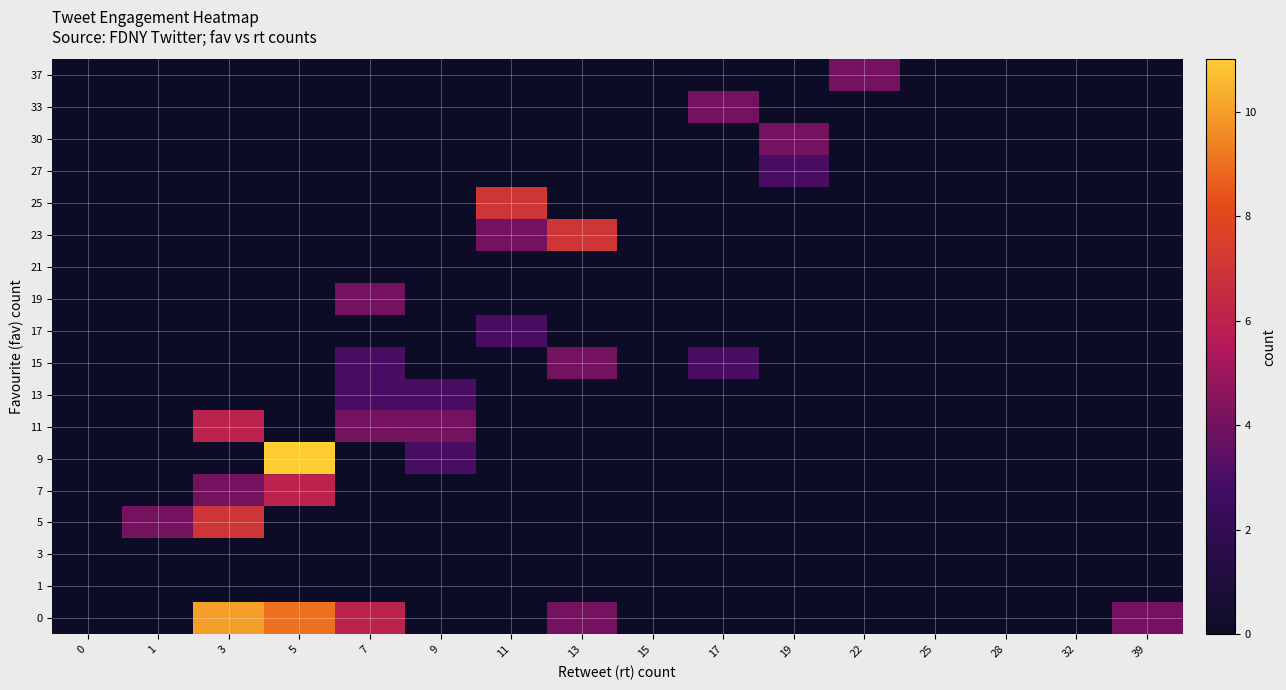

Reading left to right, what are all the values shown in this chart?

0: 0=0	1=0	3=10	5=9	7=6	9=0	11=0	13=4	15=0	17=0	19=0	22=0	25=0	28=0	32=0	39=4
1: 0=0	1=0	3=0	5=0	7=0	9=0	11=0	13=0	15=0	17=0	19=0	22=0	25=0	28=0	32=0	39=0
3: 0=0	1=0	3=0	5=0	7=0	9=0	11=0	13=0	15=0	17=0	19=0	22=0	25=0	28=0	32=0	39=0
5: 0=0	1=4	3=7	5=0	7=0	9=0	11=0	13=0	15=0	17=0	19=0	22=0	25=0	28=0	32=0	39=0
7: 0=0	1=0	3=4	5=6	7=0	9=0	11=0	13=0	15=0	17=0	19=0	22=0	25=0	28=0	32=0	39=0
9: 0=0	1=0	3=0	5=11	7=0	9=3	11=0	13=0	15=0	17=0	19=0	22=0	25=0	28=0	32=0	39=0
11: 0=0	1=0	3=6	5=0	7=4	9=4	11=0	13=0	15=0	17=0	19=0	22=0	25=0	28=0	32=0	39=0
13: 0=0	1=0	3=0	5=0	7=3	9=3	11=0	13=0	15=0	17=0	19=0	22=0	25=0	28=0	32=0	39=0
15: 0=0	1=0	3=0	5=0	7=3	9=0	11=0	13=4	15=0	17=3	19=0	22=0	25=0	28=0	32=0	39=0
17: 0=0	1=0	3=0	5=0	7=0	9=0	11=3	13=0	15=0	17=0	19=0	22=0	25=0	28=0	32=0	39=0
19: 0=0	1=0	3=0	5=0	7=4	9=0	11=0	13=0	15=0	17=0	19=0	22=0	25=0	28=0	32=0	39=0
21: 0=0	1=0	3=0	5=0	7=0	9=0	11=0	13=0	15=0	17=0	19=0	22=0	25=0	28=0	32=0	39=0
23: 0=0	1=0	3=0	5=0	7=0	9=0	11=4	13=7	15=0	17=0	19=0	22=0	25=0	28=0	32=0	39=0
25: 0=0	1=0	3=0	5=0	7=0	9=0	11=7	13=0	15=0	17=0	19=0	22=0	25=0	28=0	32=0	39=0
27: 0=0	1=0	3=0	5=0	7=0	9=0	11=0	13=0	15=0	17=0	19=3	22=0	25=0	28=0	32=0	39=0
30: 0=0	1=0	3=0	5=0	7=0	9=0	11=0	13=0	15=0	17=0	19=4	22=0	25=0	28=0	32=0	39=0
33: 0=0	1=0	3=0	5=0	7=0	9=0	11=0	13=0	15=0	17=4	19=0	22=0	25=0	28=0	32=0	39=0
37: 0=0	1=0	3=0	5=0	7=0	9=0	11=0	13=0	15=0	17=0	19=0	22=4	25=0	28=0	32=0	39=0